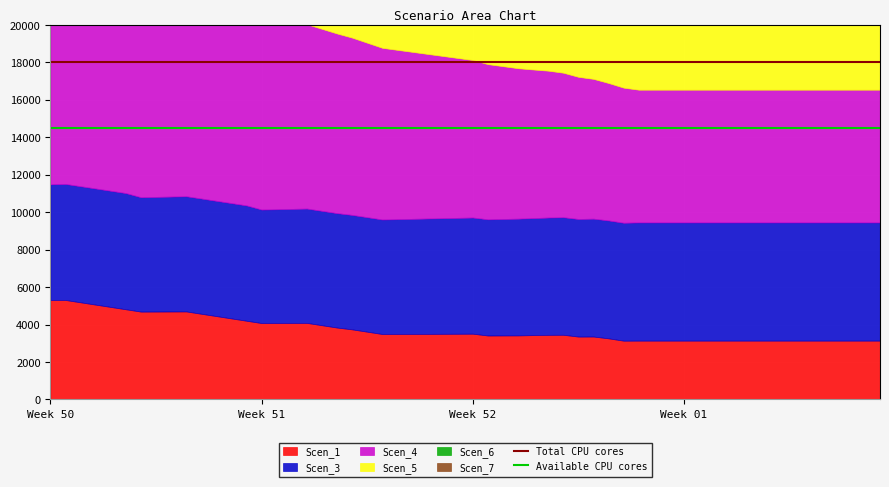

What is the value of the Total CPU cores point at the 2nd from the left?

18000